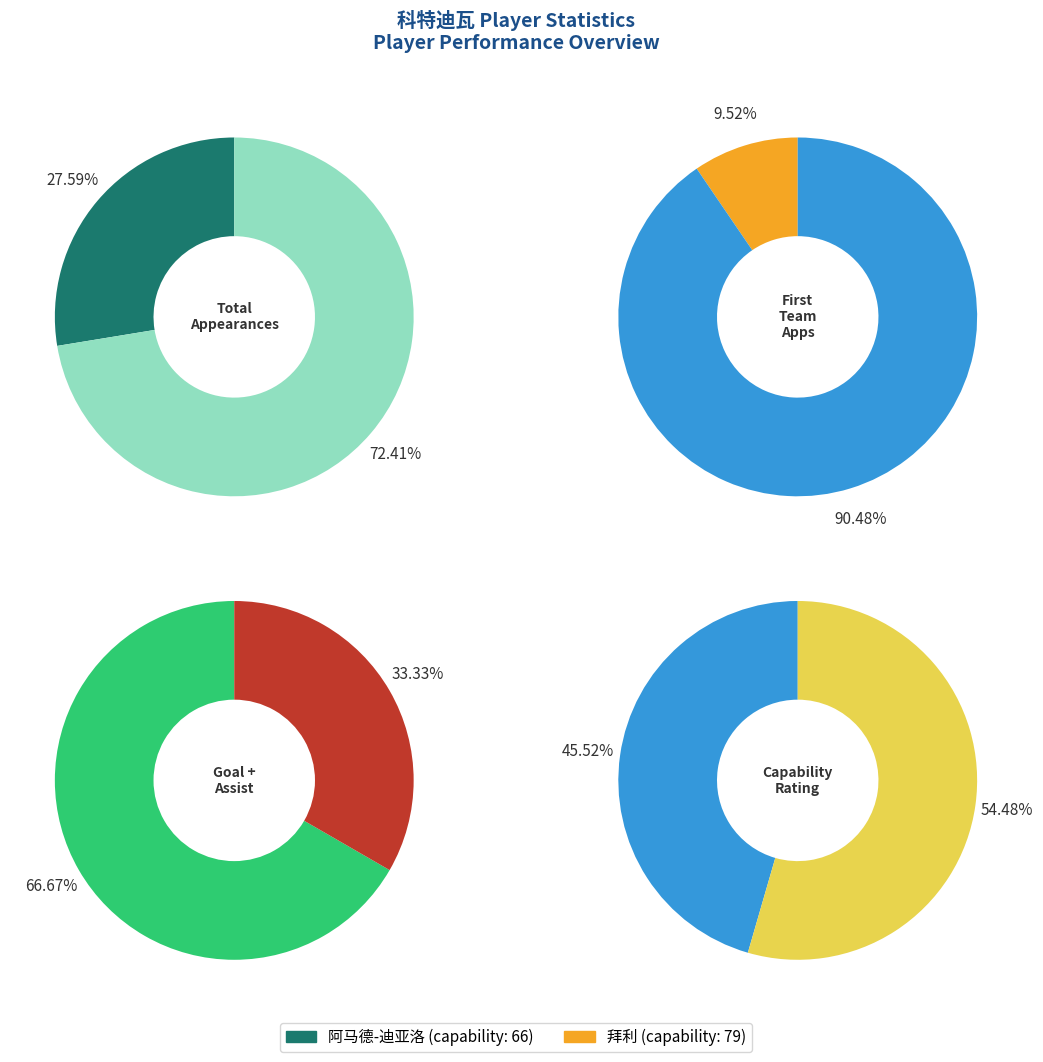

Is it true that 拜利 is 82% of the pie?

False